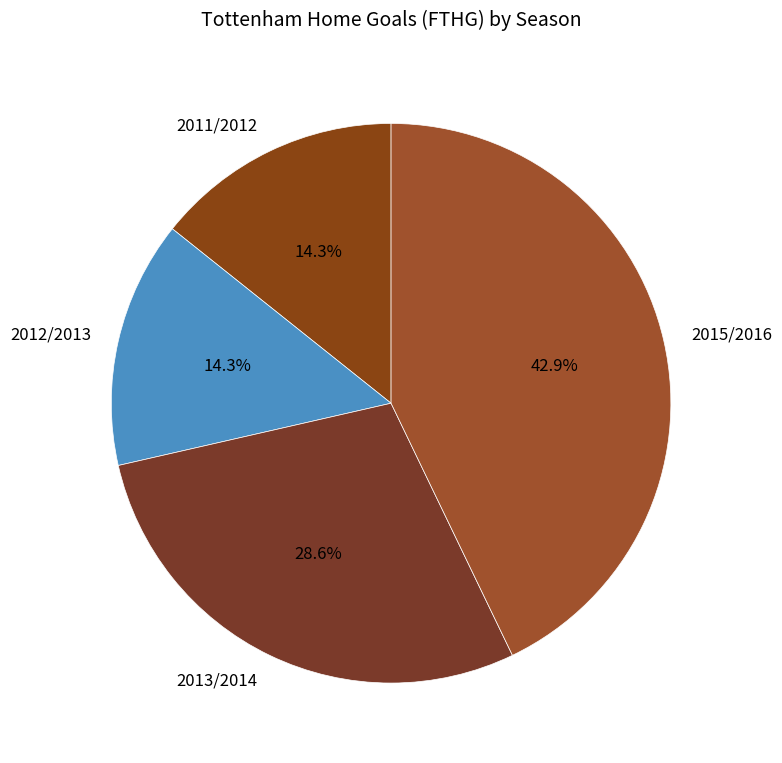

Is there any slice that represents more than half of the pie?

No